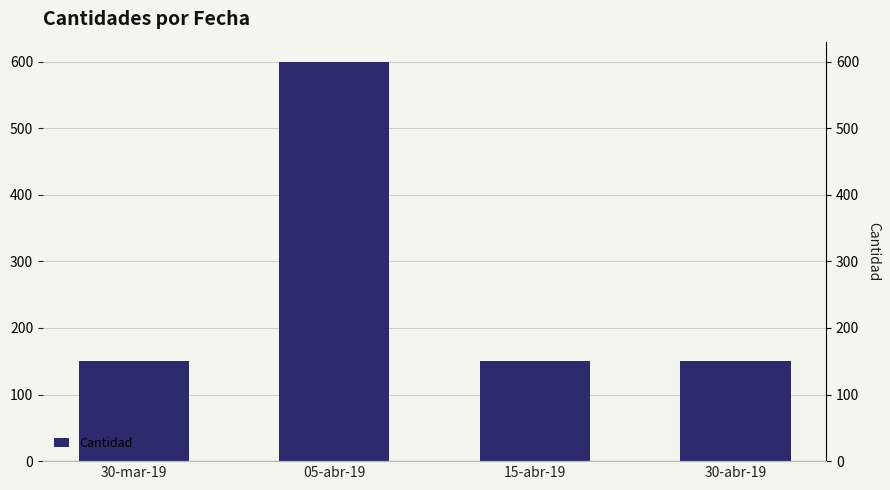

What is the label of the 4th bar from the left?

30-abr-19